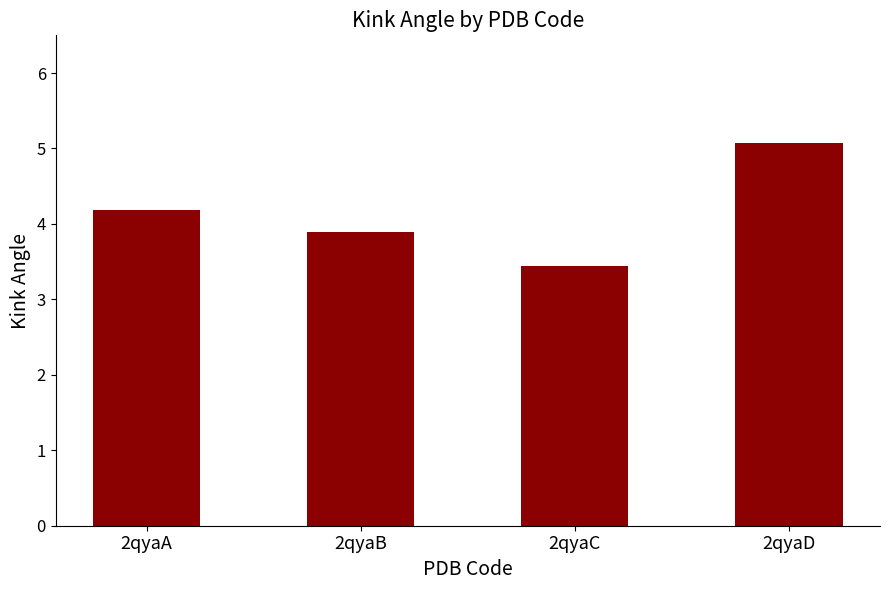

Rank the categories by value from highest to lowest.

2qyaD, 2qyaA, 2qyaB, 2qyaC